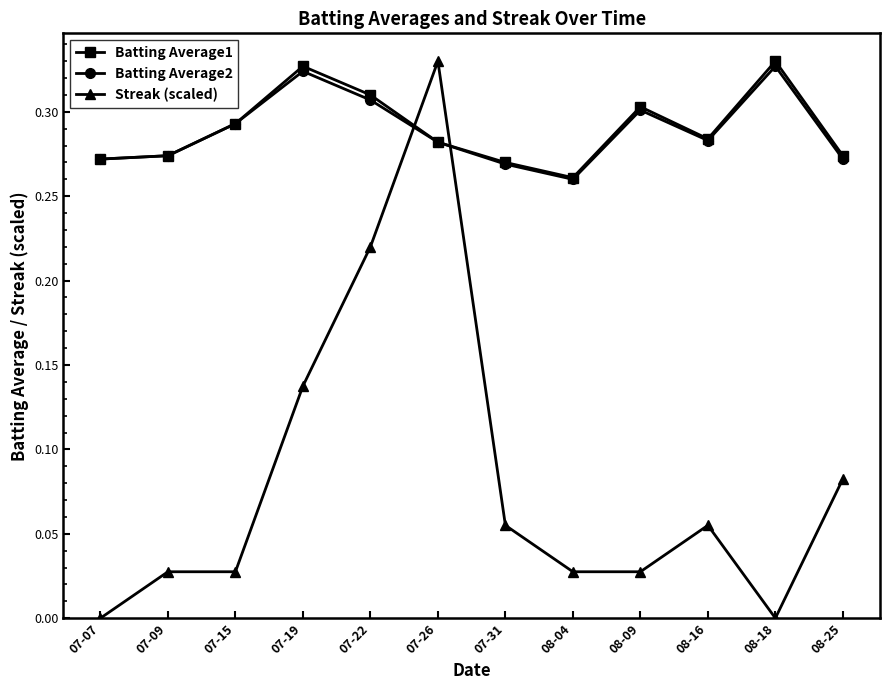

What position from the right is 08-25?

1